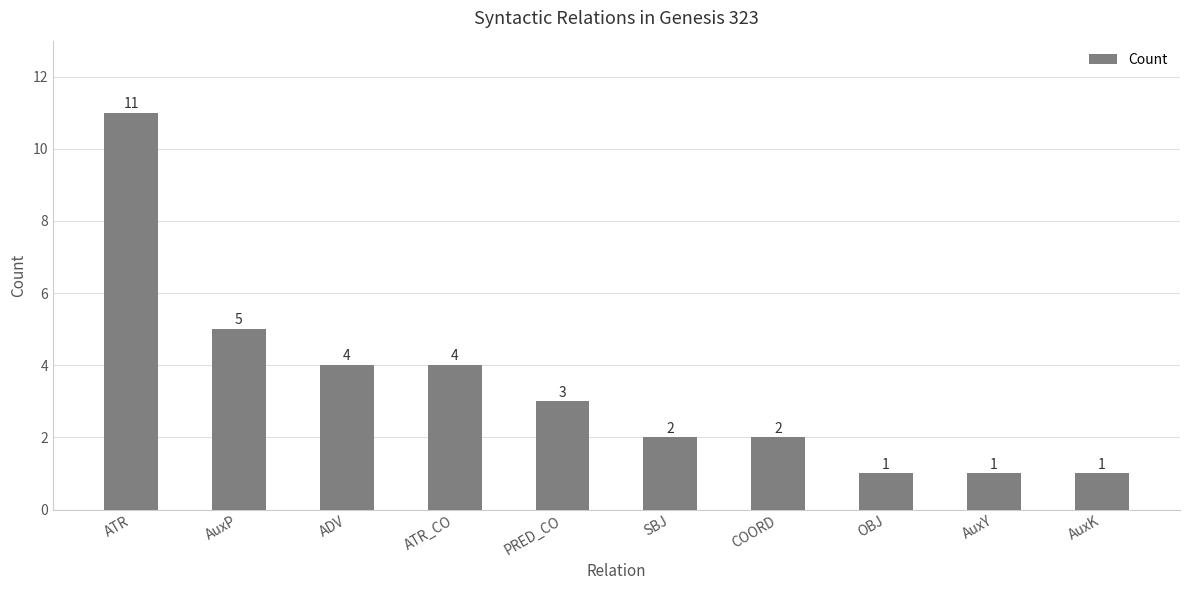

What is the value of the 6th bar from the left?

2